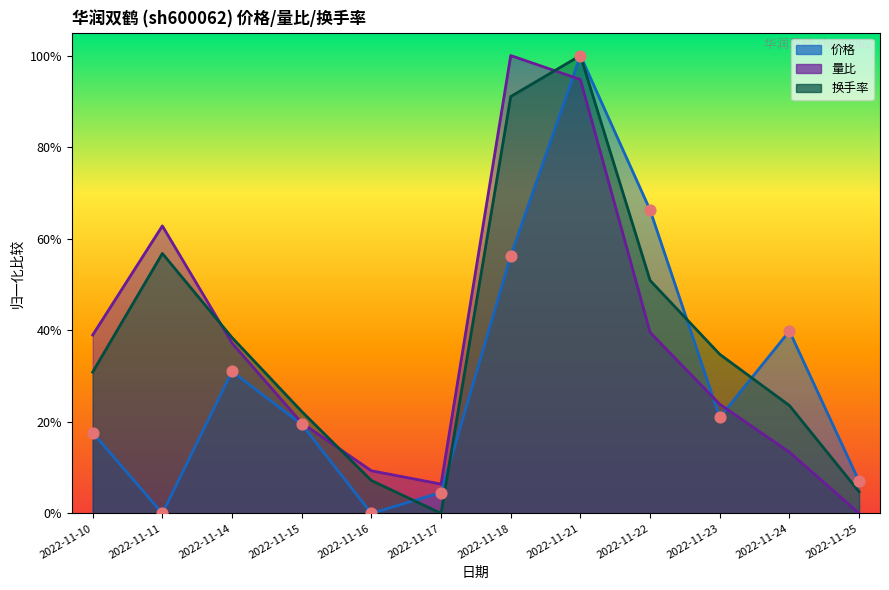

What are all the series names shown in the legend?

价格, 量比, 换手率